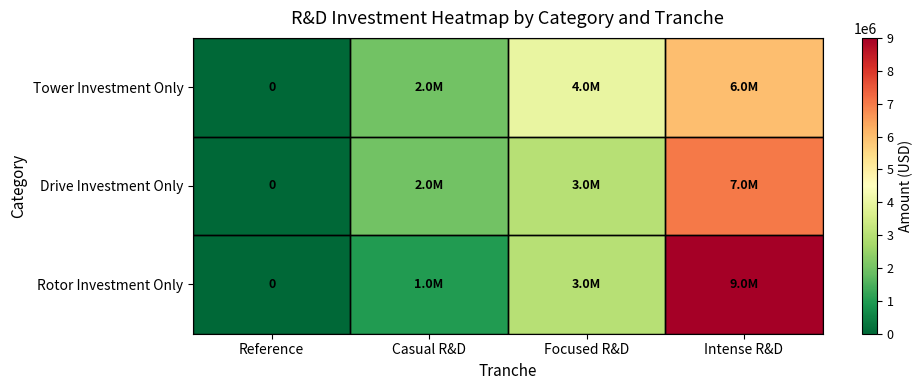

Is it true that Tower Investment Only equals 4000000 at Focused R&D?

True